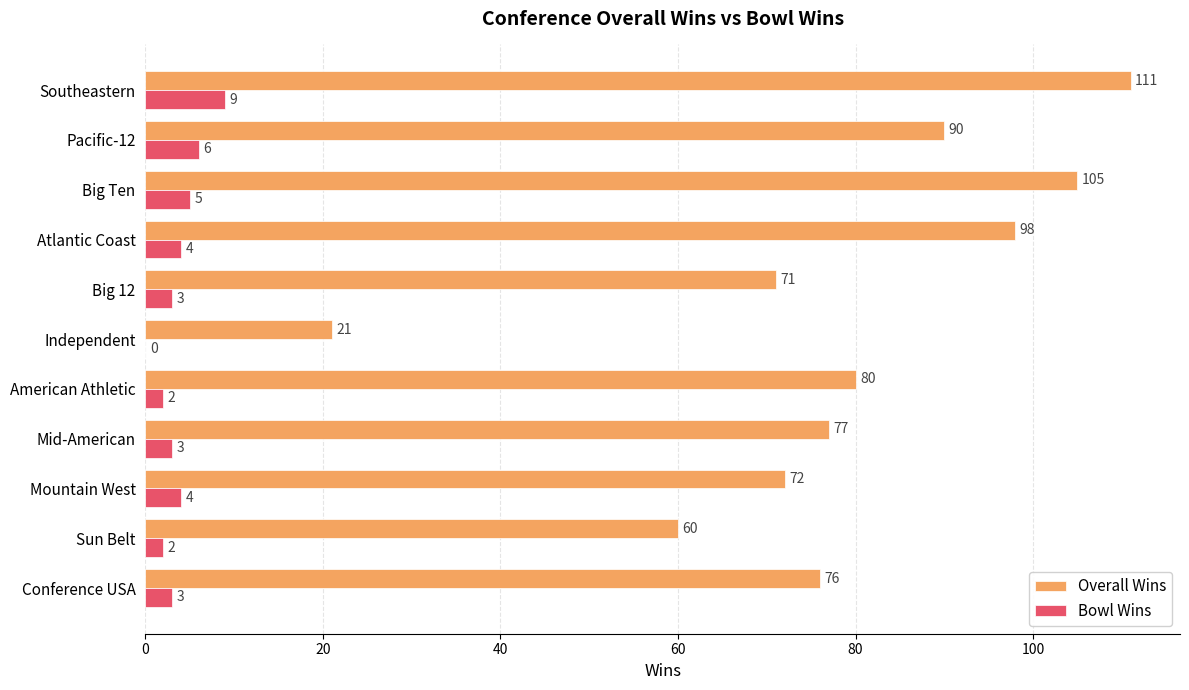

How many Bowl Wins values are between 2 and 5?

8